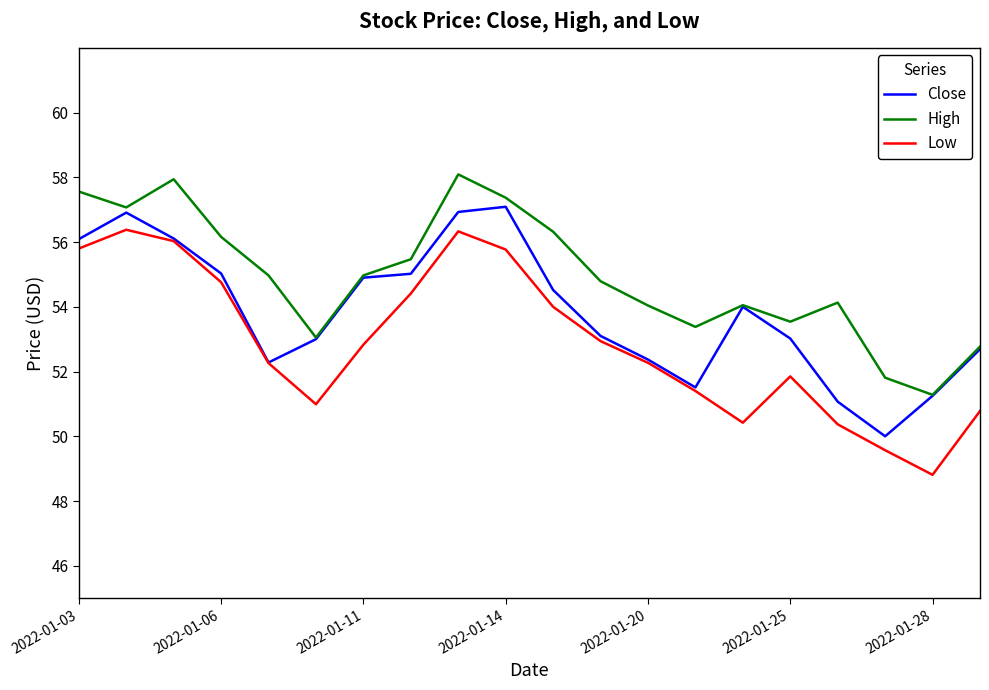

In Close, how many points are higher than both neighbors (excluding endpoints)?

3